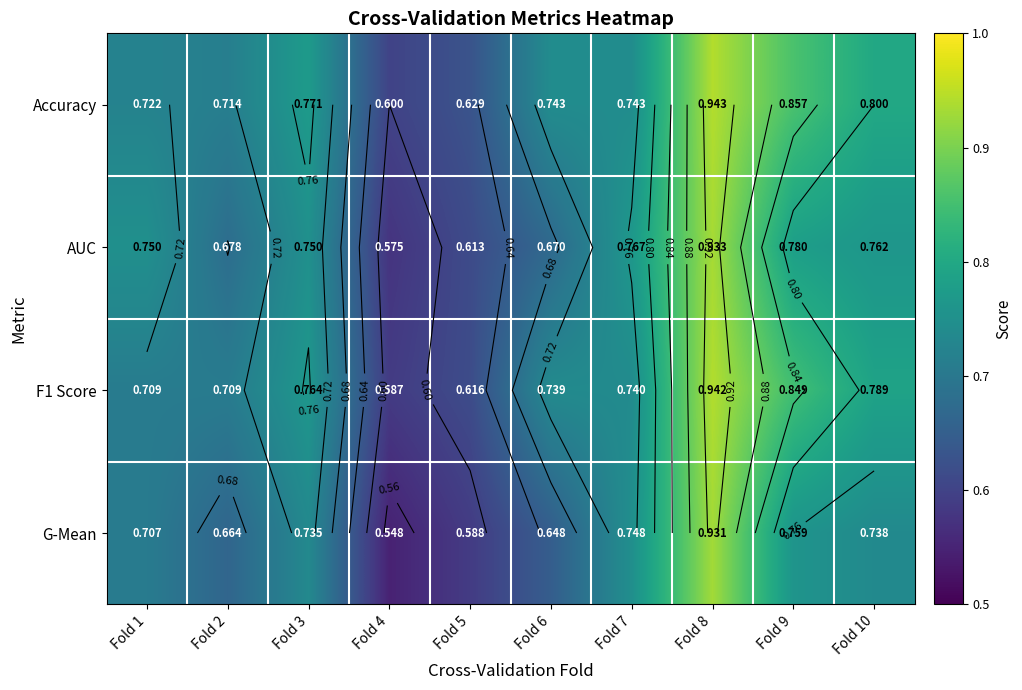

Which category has the lowest value in the F1 Score series?

Fold 4